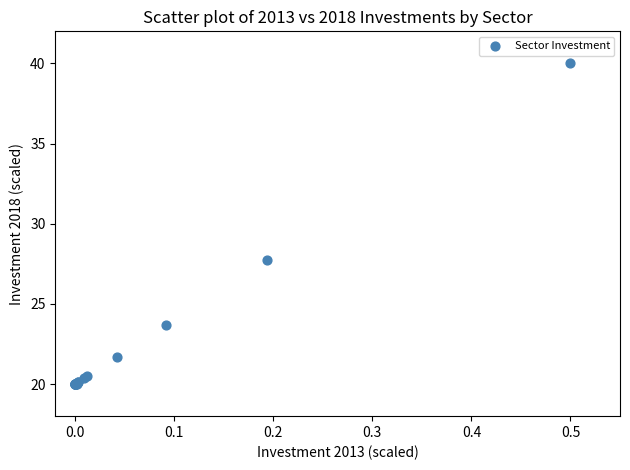

What Y value in the scatter plot is closest to 30?

27.7